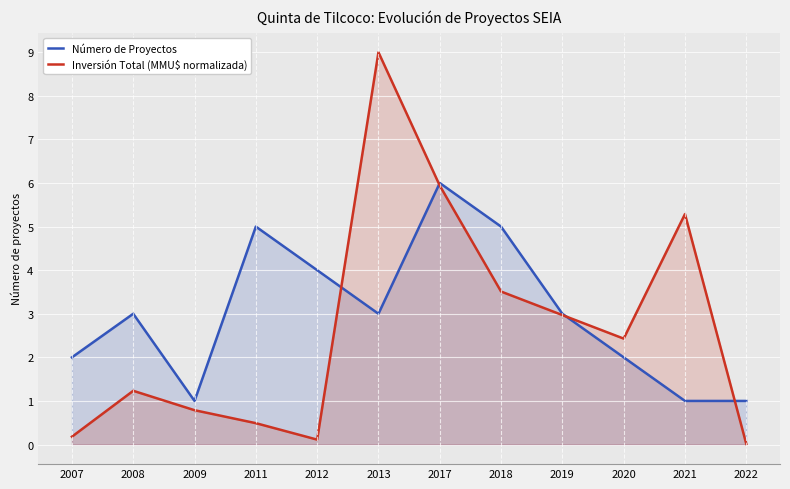

At which category does Inversión Total (MMU$ normalizada) reach its first local peak?

2008